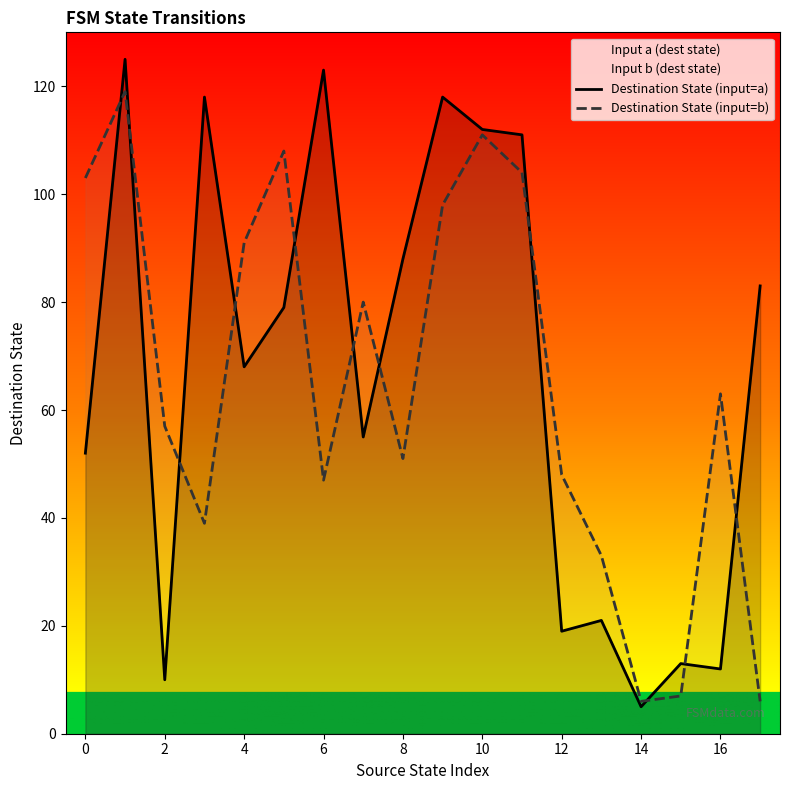

Rank the series by their maximum value, from highest to lowest.

Destination State (input=a), Destination State (input=b)